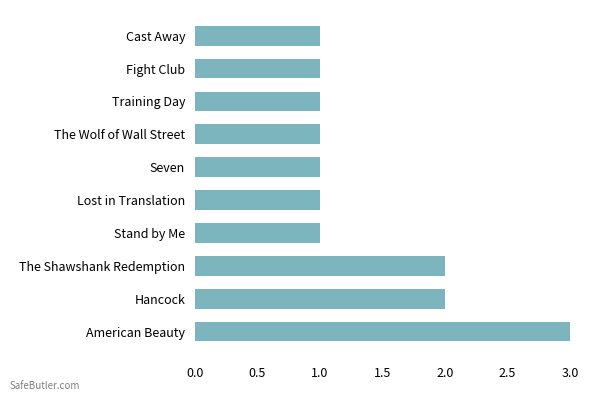

Reading bottom to top, transcribe all the data shown in this chart.

3	2	2	1	1	1	1	1	1	1